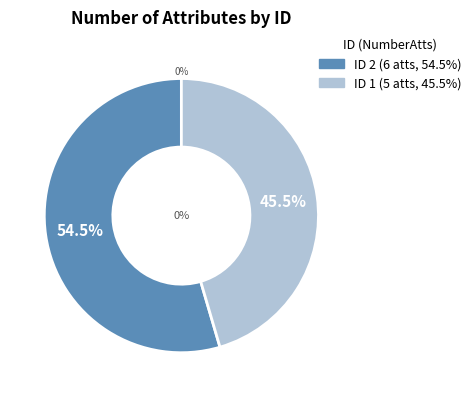

Which category has the biggest portion of the pie?

2